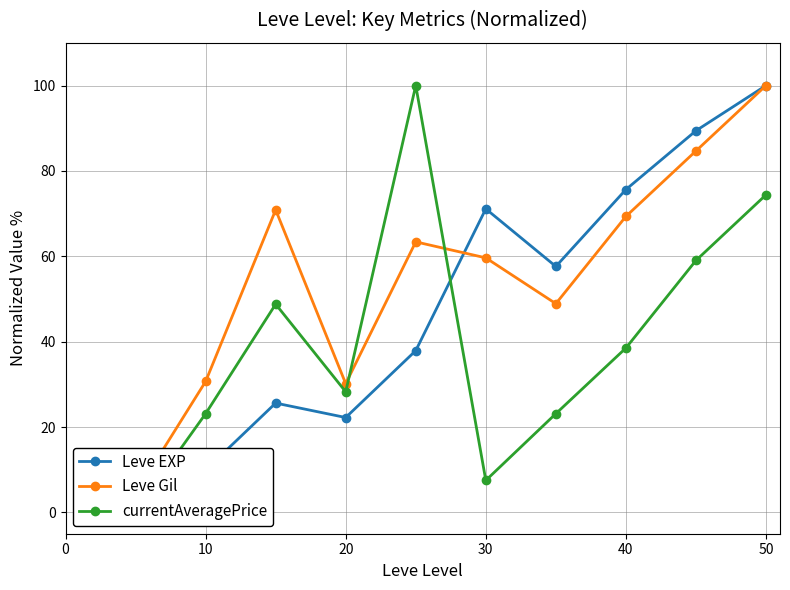

What is the difference between the maximum and minimum values in the currentAveragePrice series?

100.0